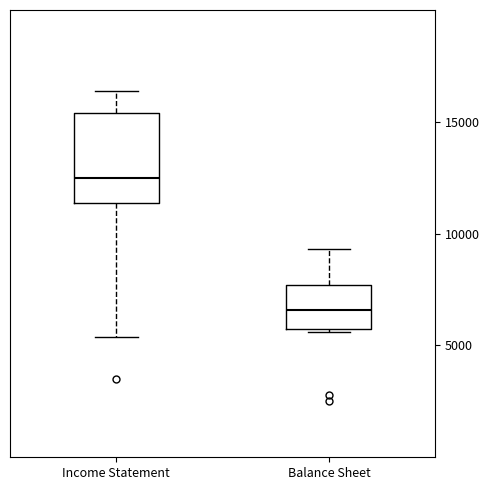

Comparing the boxes themselves (not the whiskers), which one is the tallest?

Income Statement